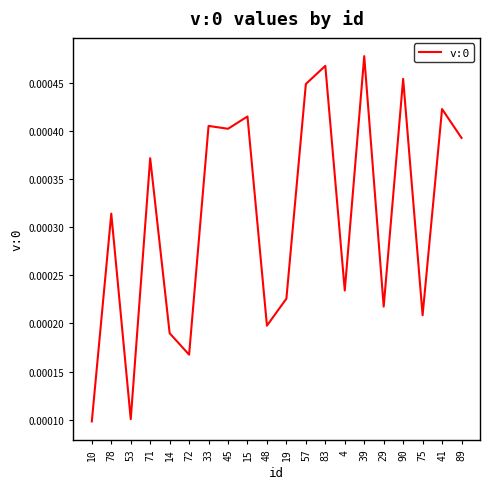

What position from the left is 75?

18